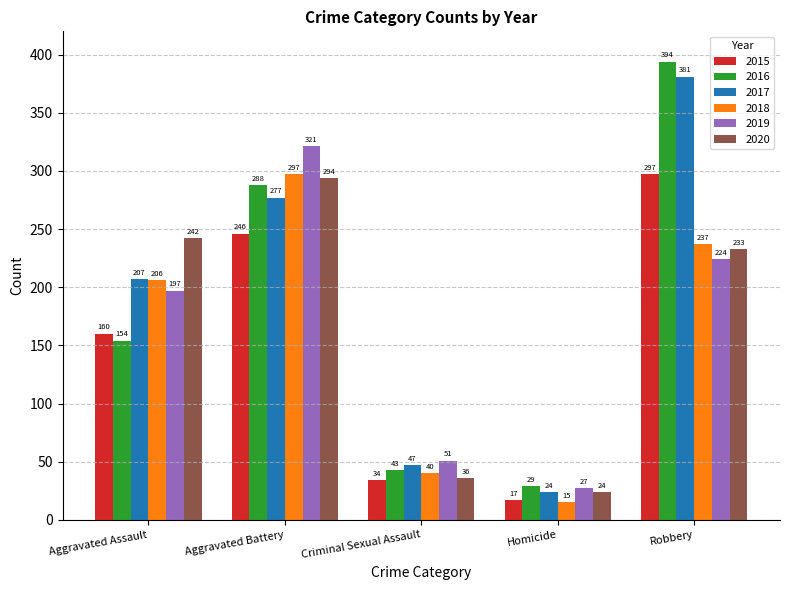

What is the label of the 1st bar from the left?

Aggravated Assault